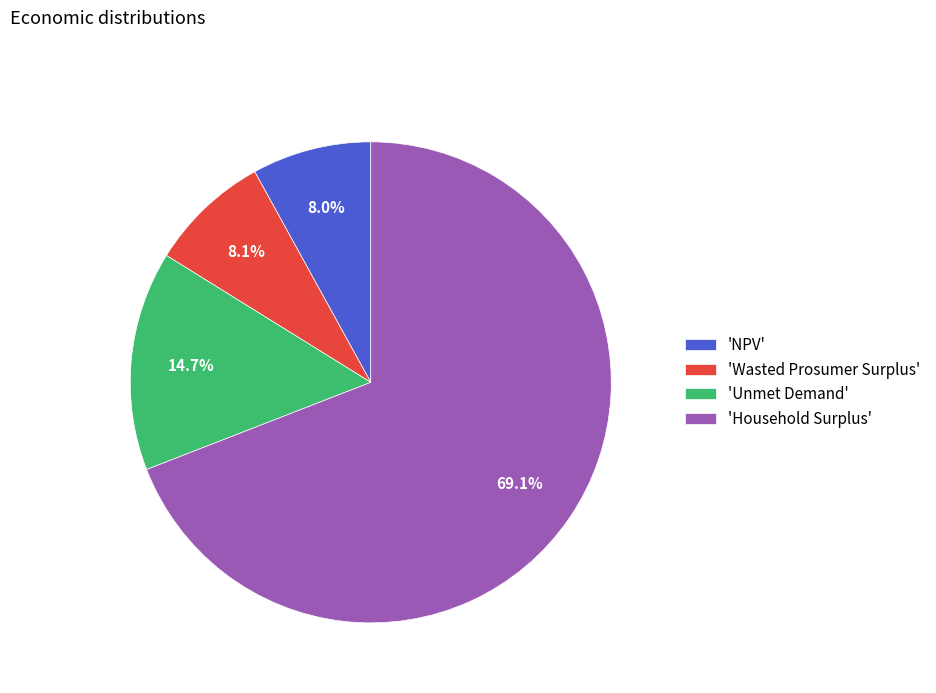

How many segments does this pie chart have?

4